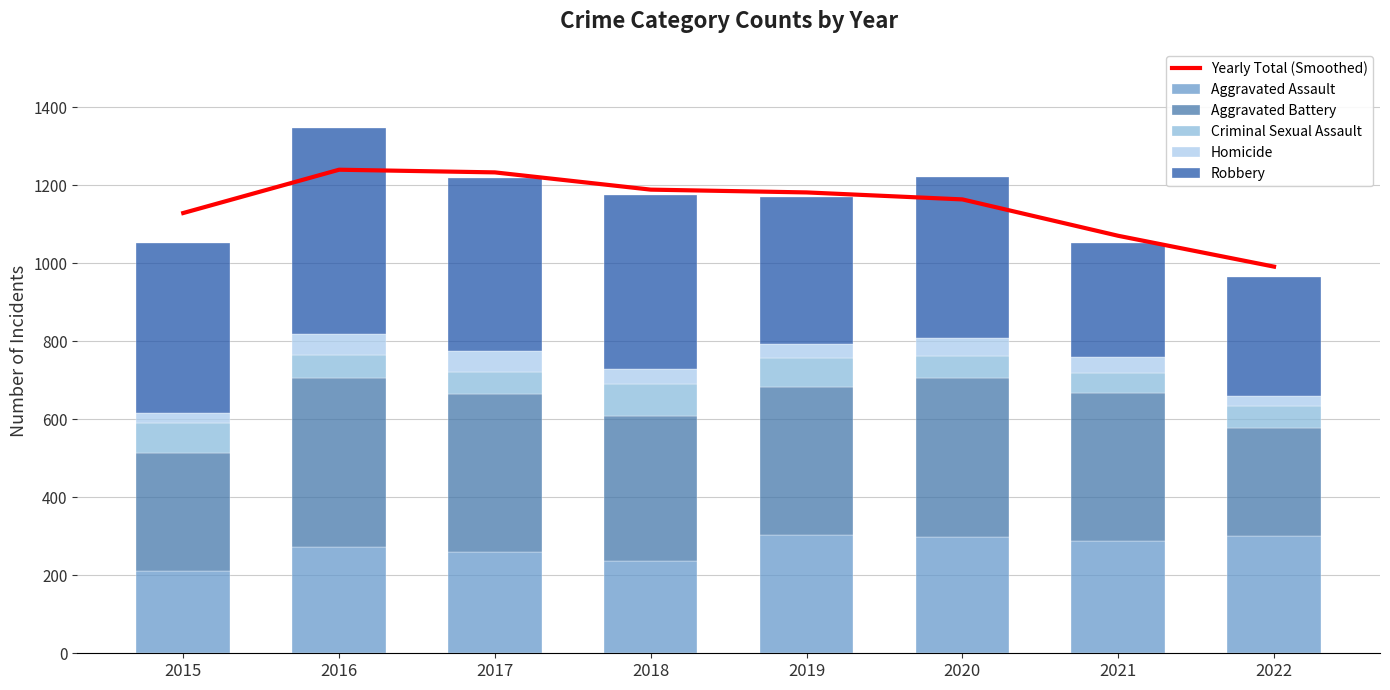

What is the difference between the second highest and second lowest values in the Aggravated Assault series?

66